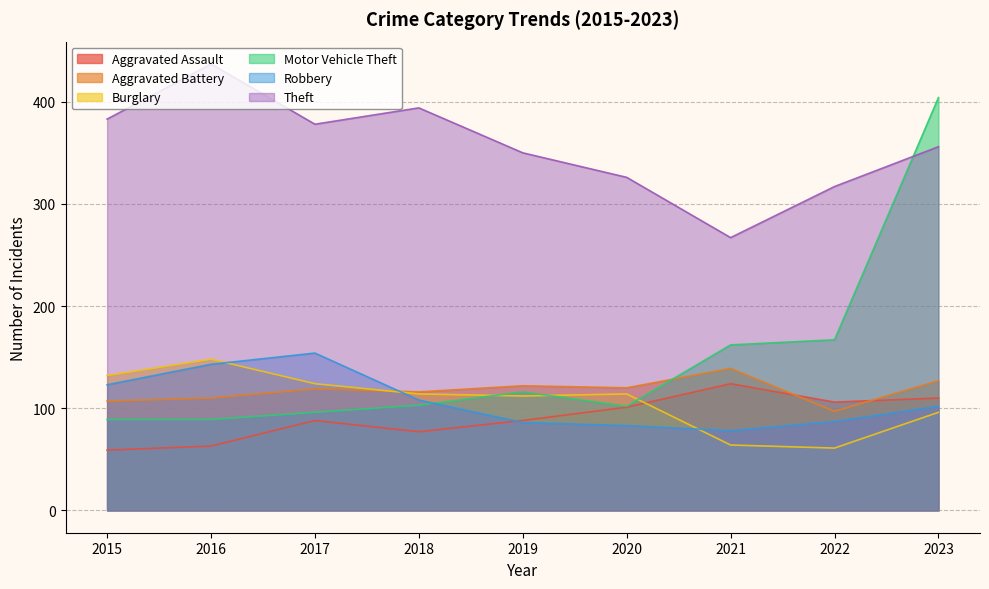

Which series has the largest total across all categories?

Theft